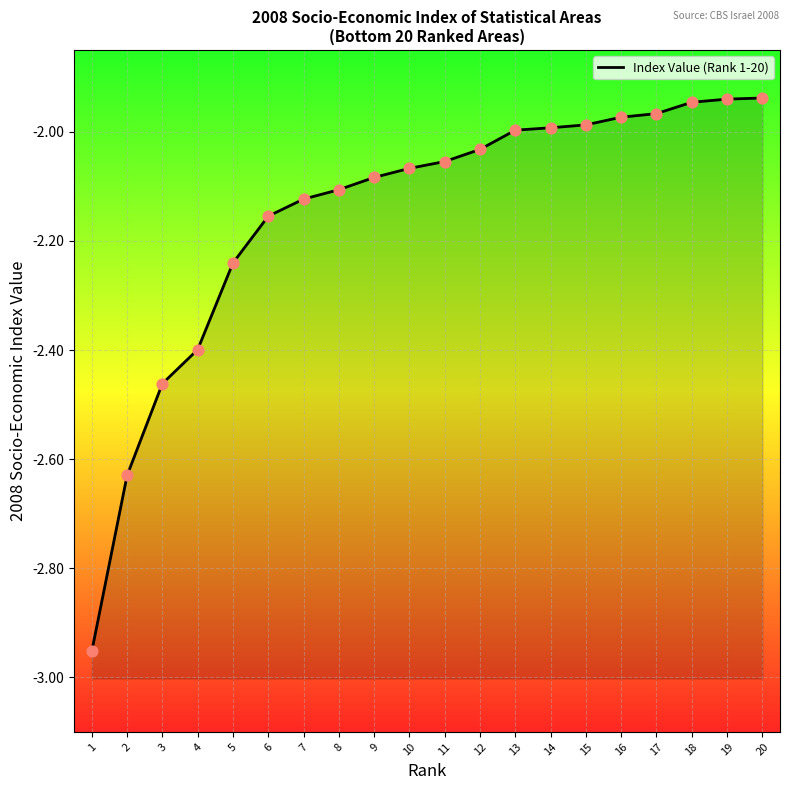

Which has a higher value, 12 or 11?

12